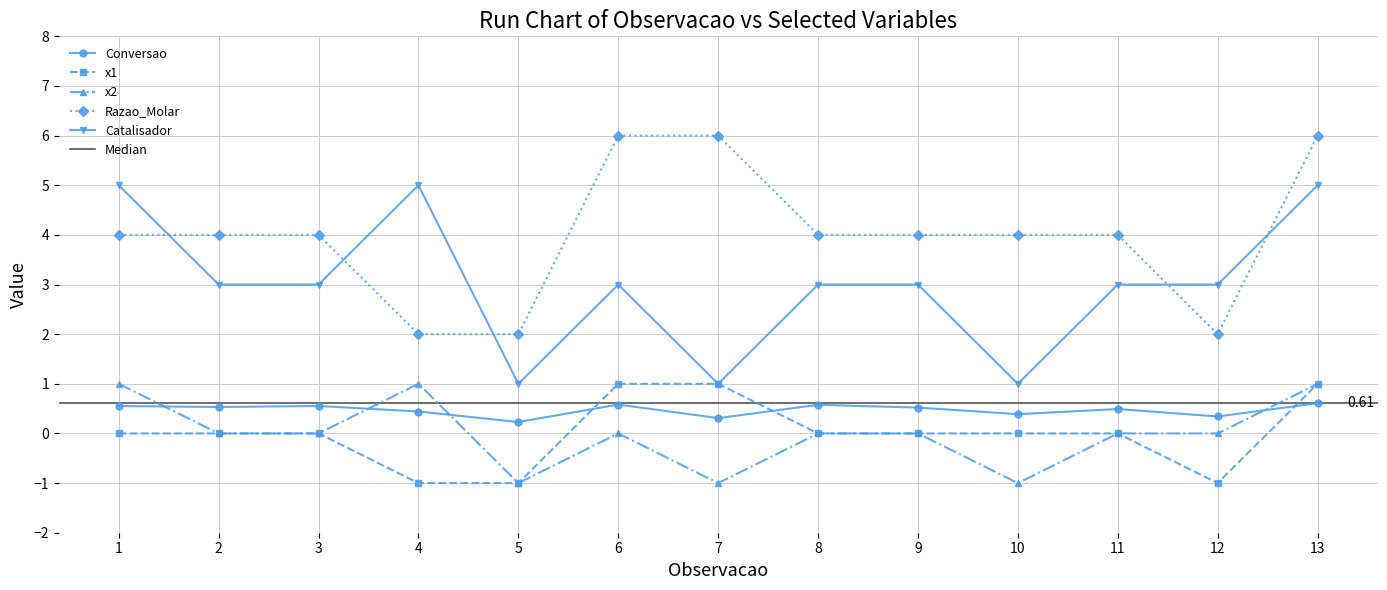

Between 3 and 7, which series saw the biggest shift?

Razao_Molar